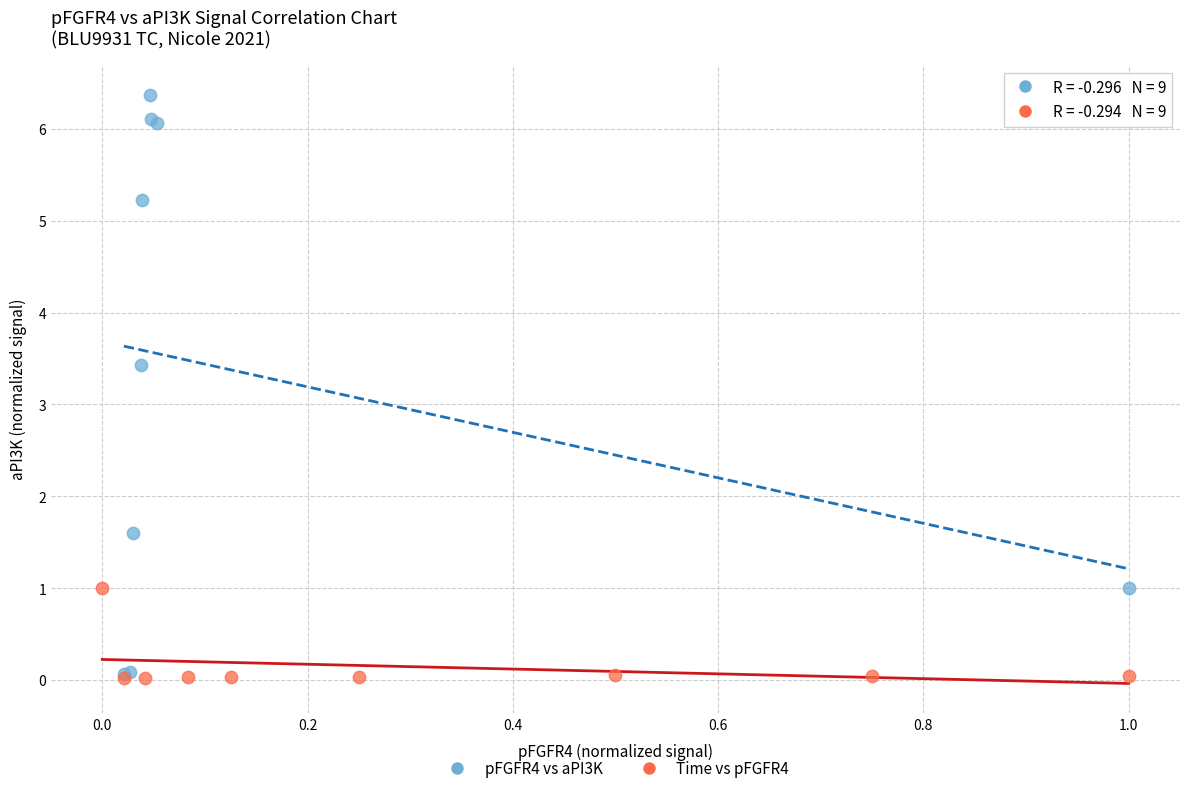

Which series has the widest spread of Y values?

pFGFR4 vs aPI3K